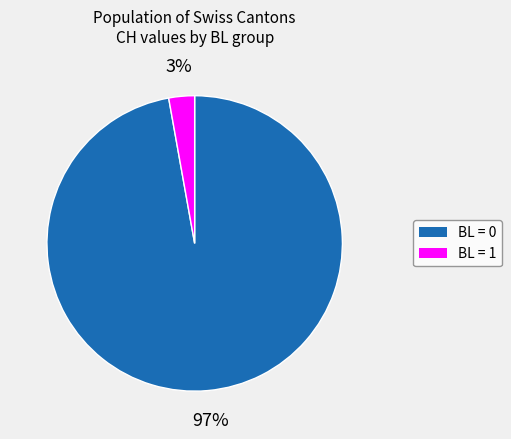

To the nearest percent, what is the difference between the largest and smallest slice percentages?

94%